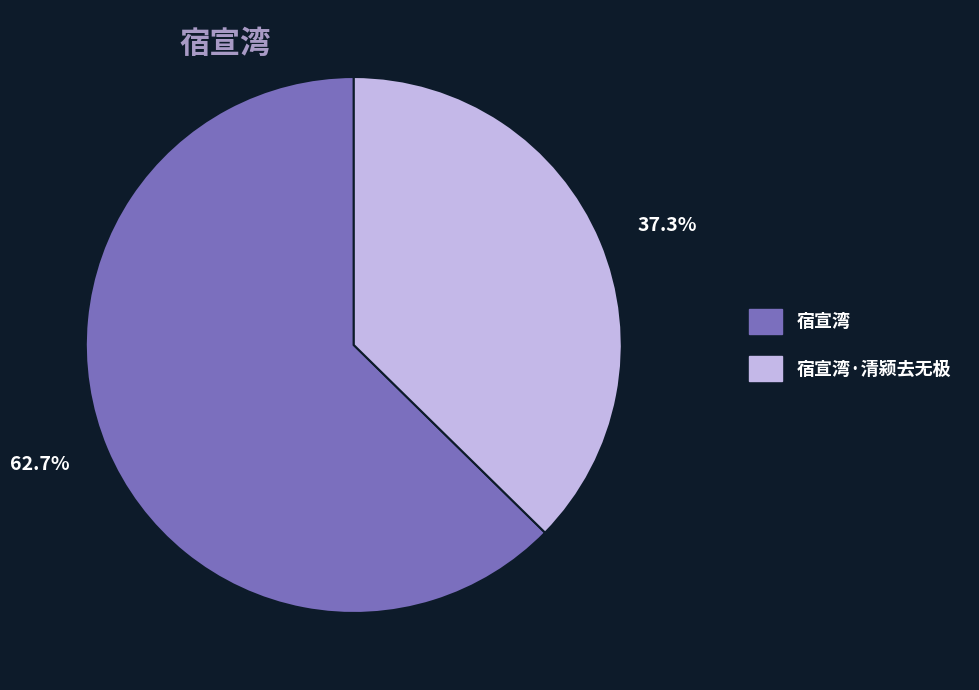

Which has a higher value, 宿宣湾 or 宿宣湾·清颍去无极?

宿宣湾